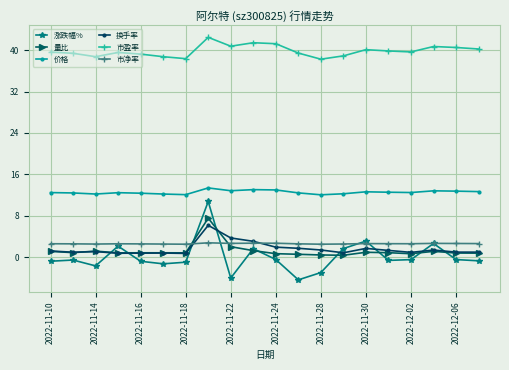

True or false: 市净率 has more than 1 interior local peaks.

True